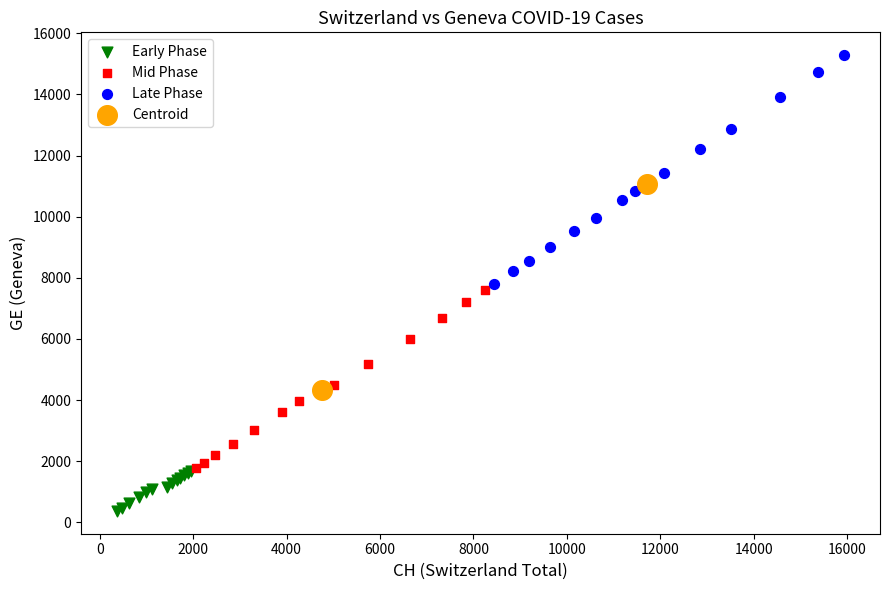

Which series contains the lowest Y value?

Early Phase